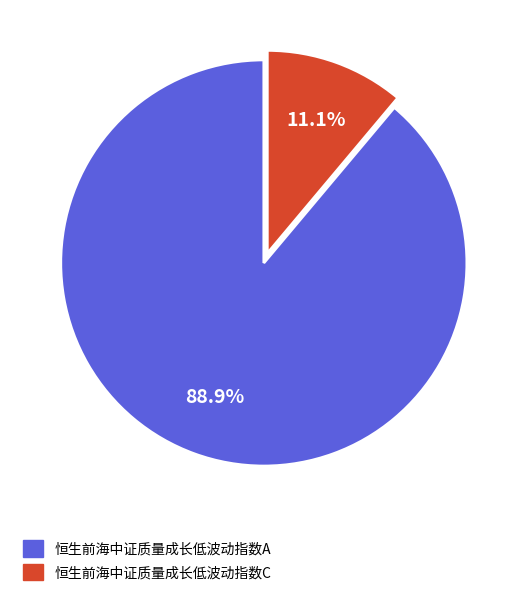

To the nearest percent, what is the difference between the largest and smallest slice percentages?

78%